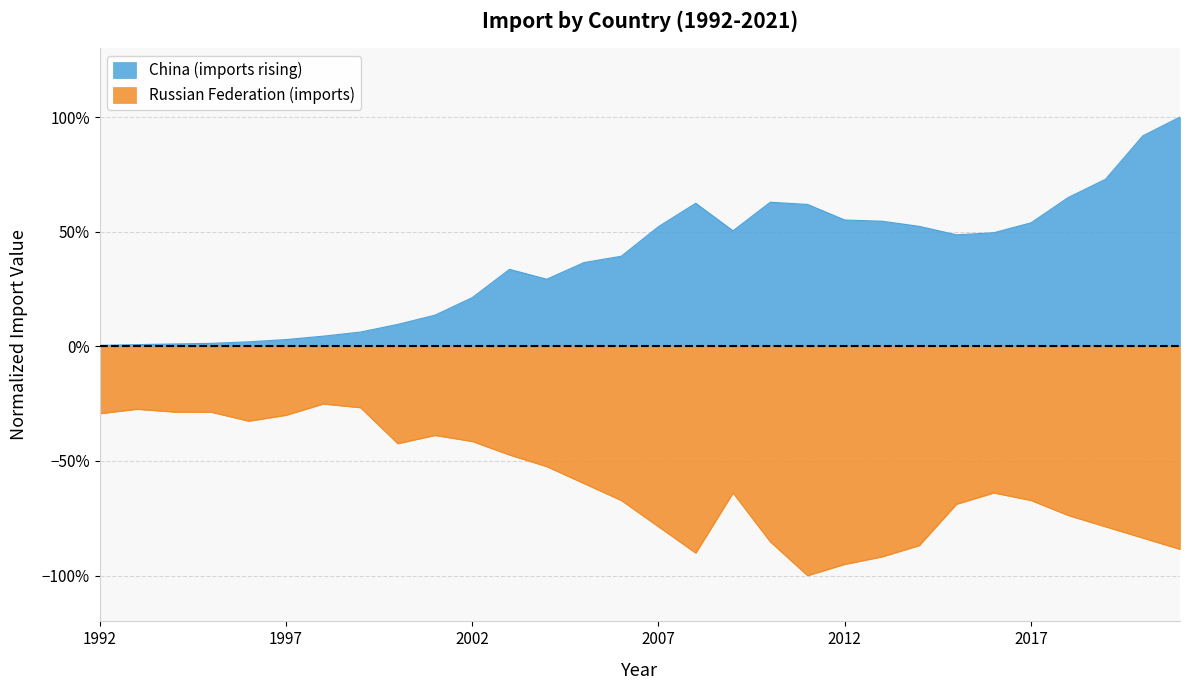

True or false: Russian Federation and China cross at least once.

False